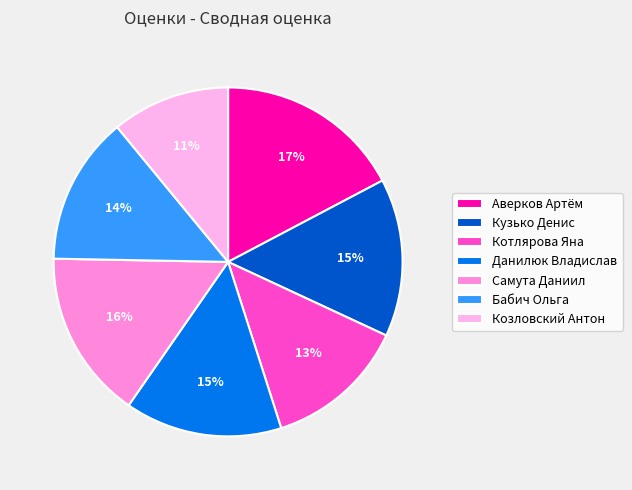

Do Самута Даниил and Бабич Ольга together represent more than half of the pie?

No